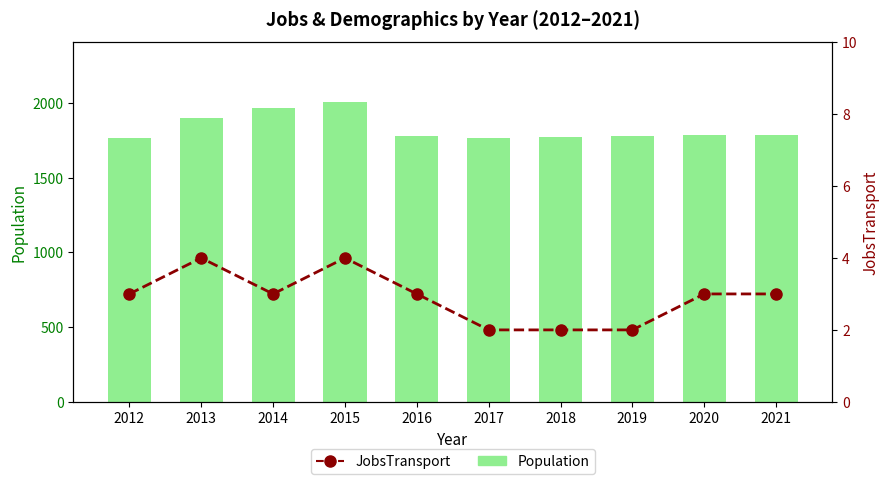

What is the maximum value for Population?

2005